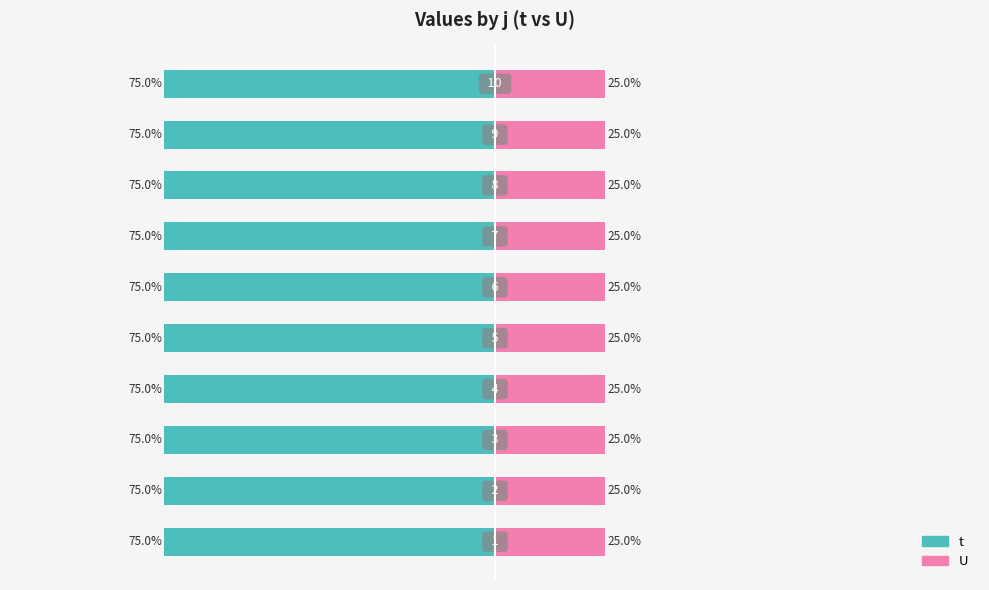

Is the value of t at 6 greater than the value of U at 3?

Yes